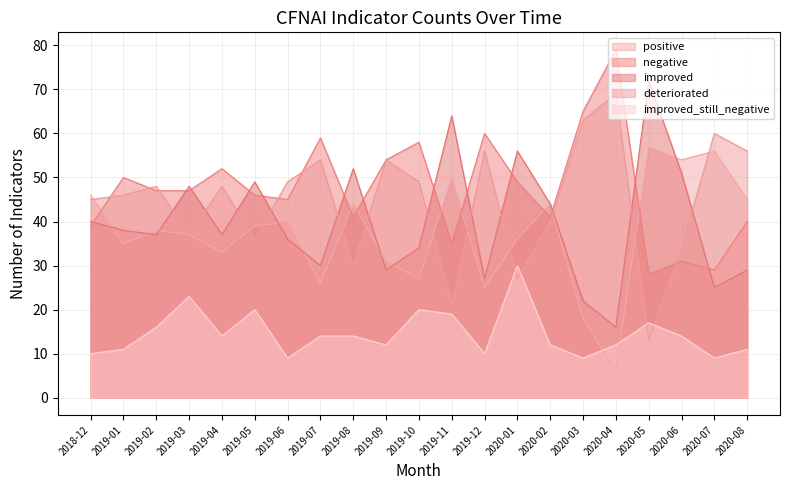

List the labels in order of negative value, largest first.

2020-04, 2020-03, 2019-12, 2019-07, 2019-10, 2019-09, 2019-04, 2019-01, 2020-01, 2019-02, 2019-03, 2019-05, 2019-06, 2019-08, 2020-02, 2020-08, 2018-12, 2019-11, 2020-06, 2020-07, 2020-05